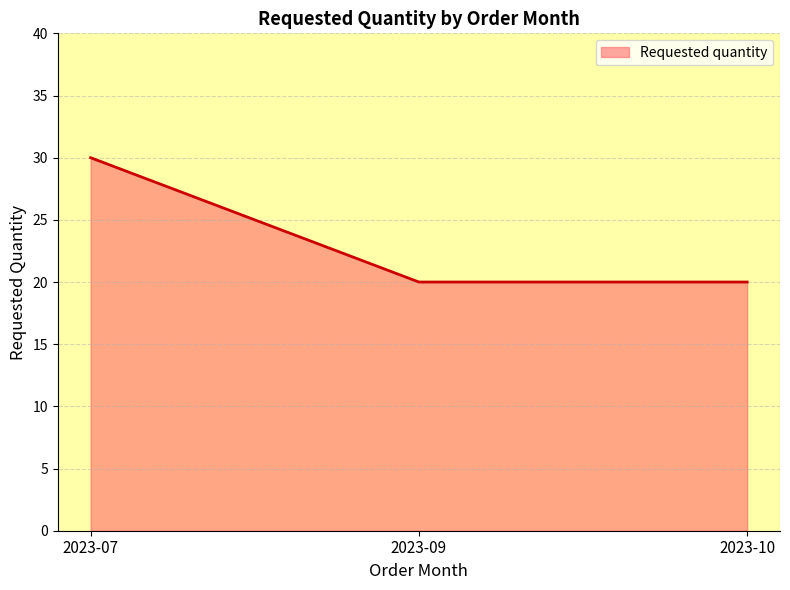

Approximately how many times larger is the value at 2023-07 compared to 2023-09?

1.5